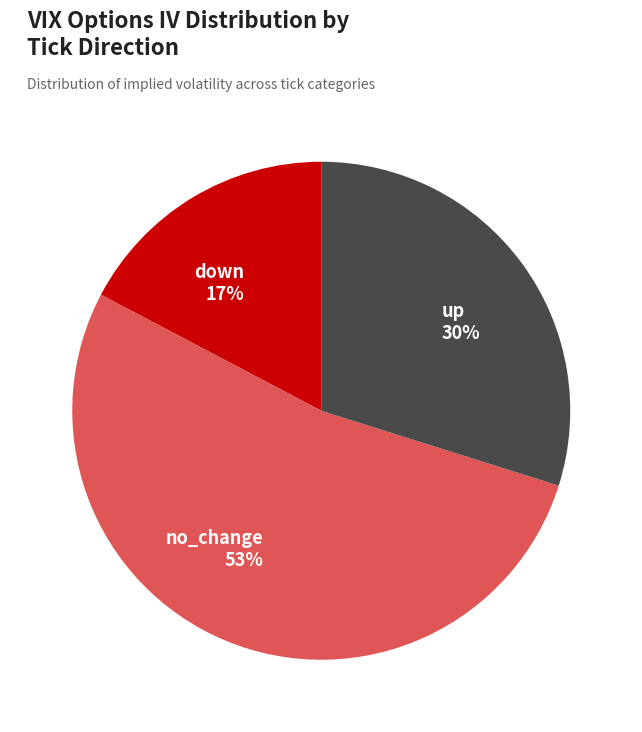

Does down represent more than half of the total?

No